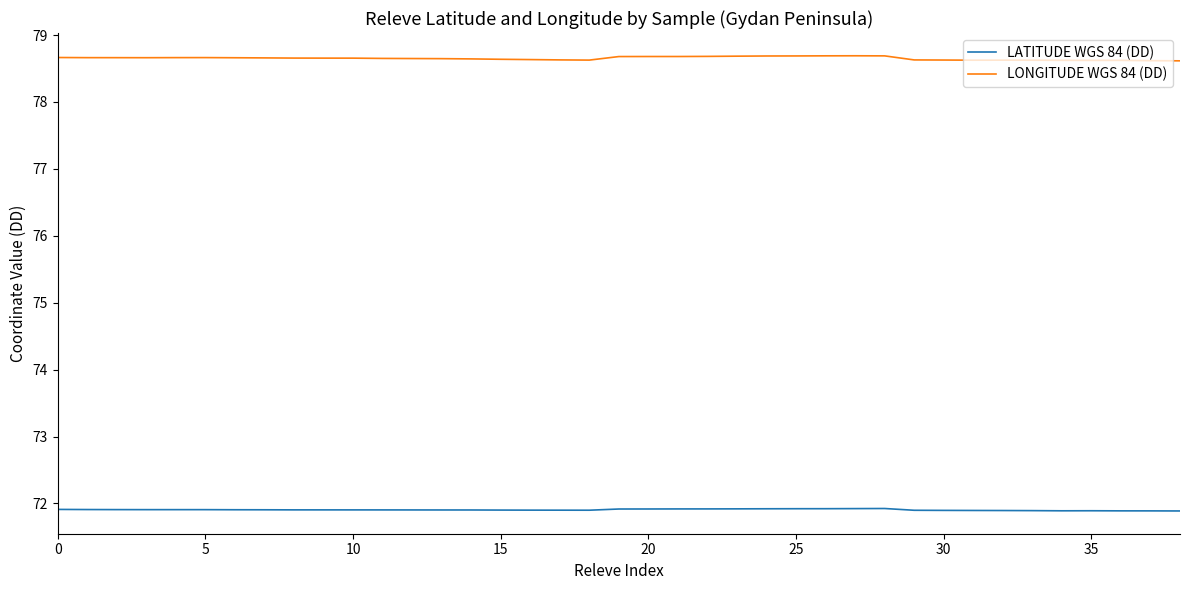

True or false: LONGITUDE WGS 84 (DD) and LATITUDE WGS 84 (DD) intersect in this chart.

False